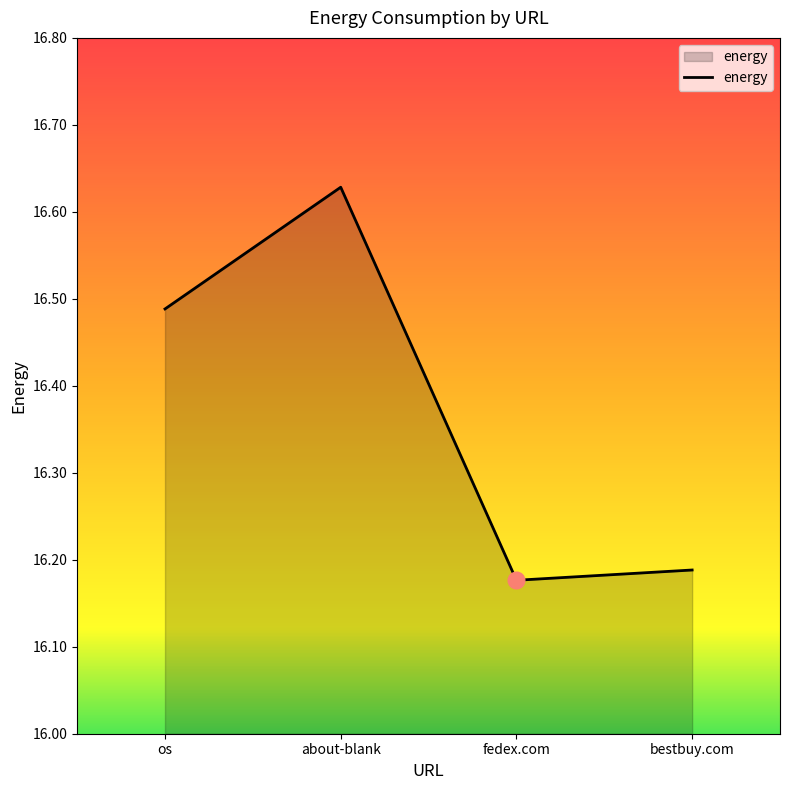

What is the difference between the maximum and minimum values?

0.5